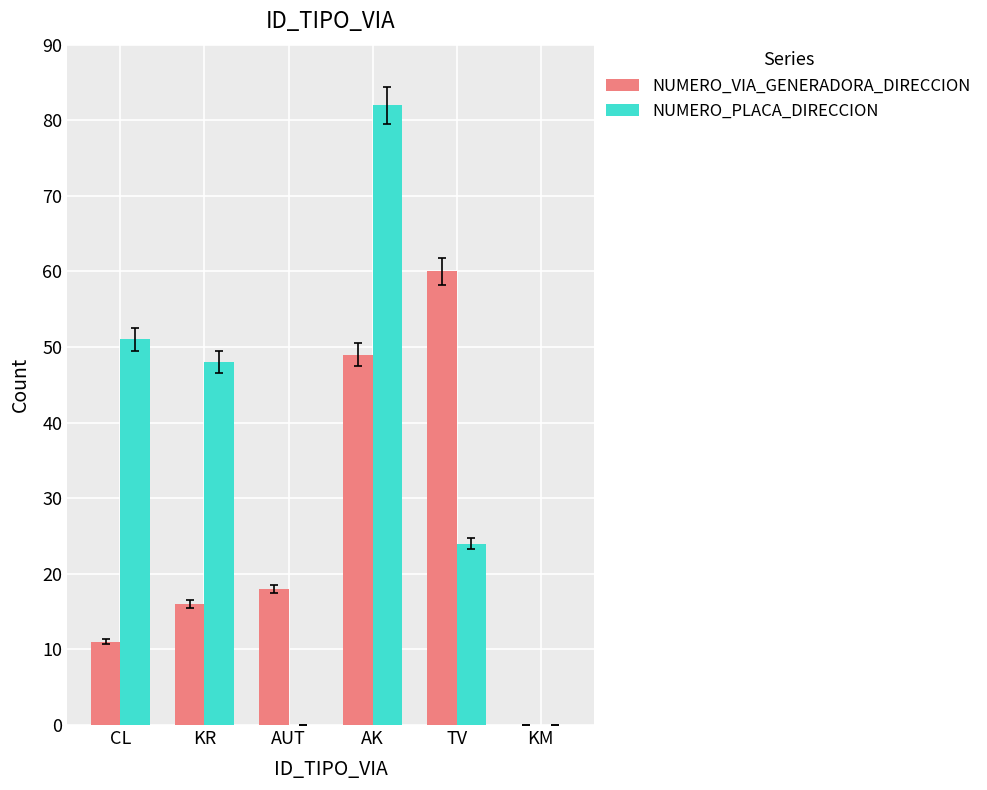

How many series are shown in this chart?

2